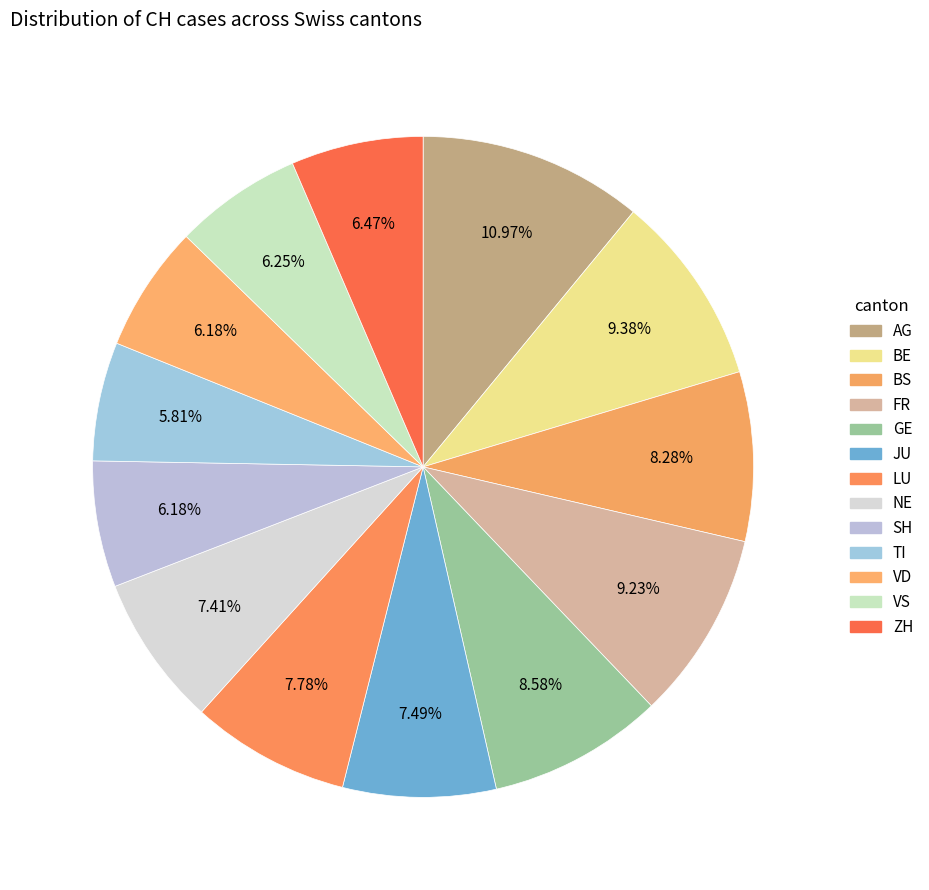

Rank the categories by value from lowest to highest.

TI, SH, VD, VS, ZH, NE, JU, LU, BS, GE, FR, BE, AG